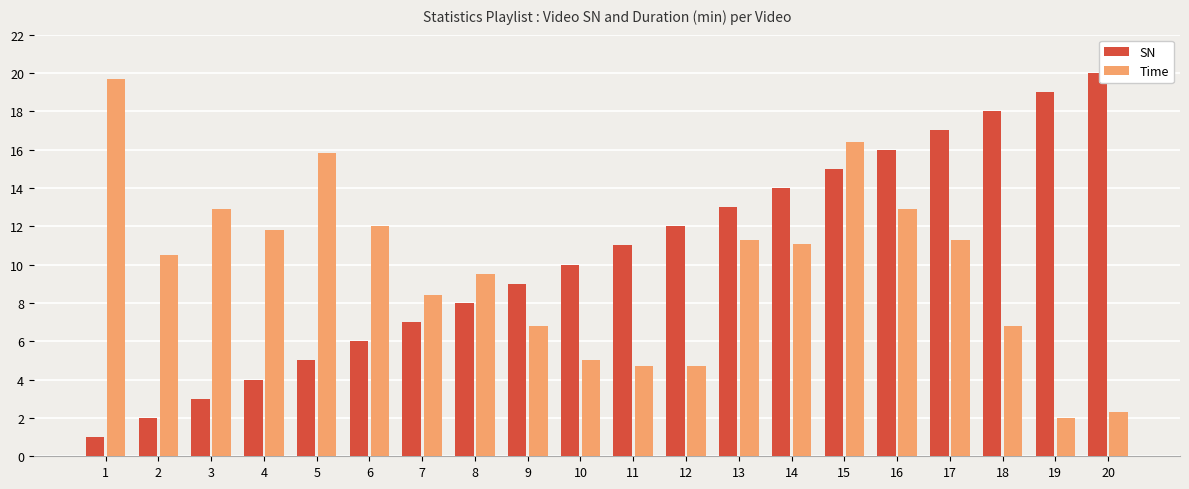

List the series in order of their peak value, lowest first.

Time, SN